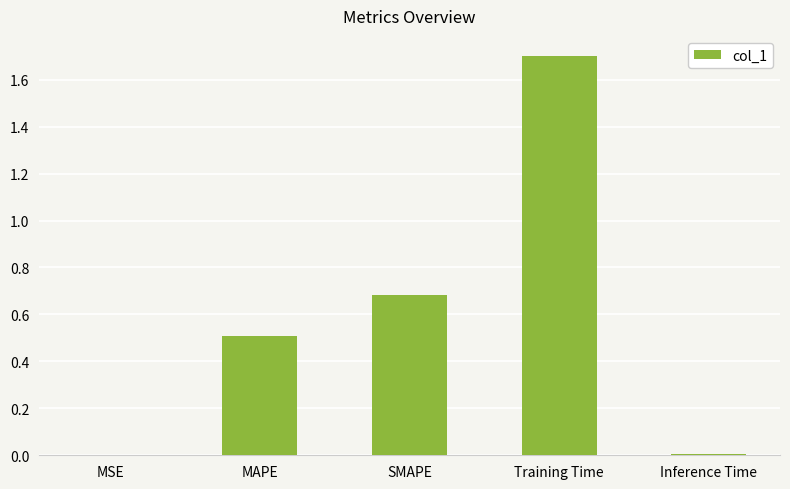

What is the maximum value shown in the chart?

1.7